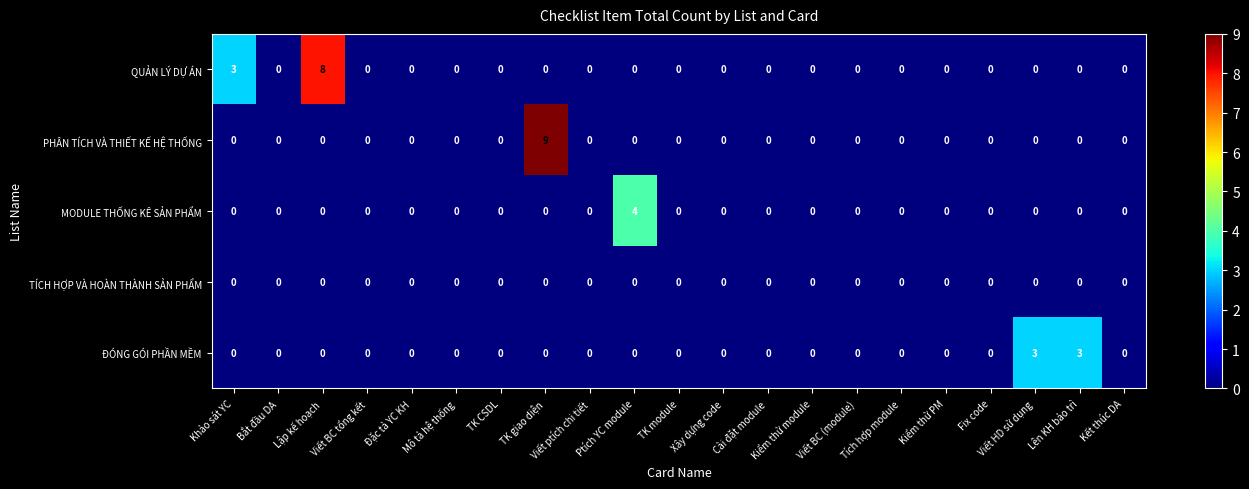

Where is QUẢN LÝ DỰ ÁN nearest to the value 4?

Khảo sát YC